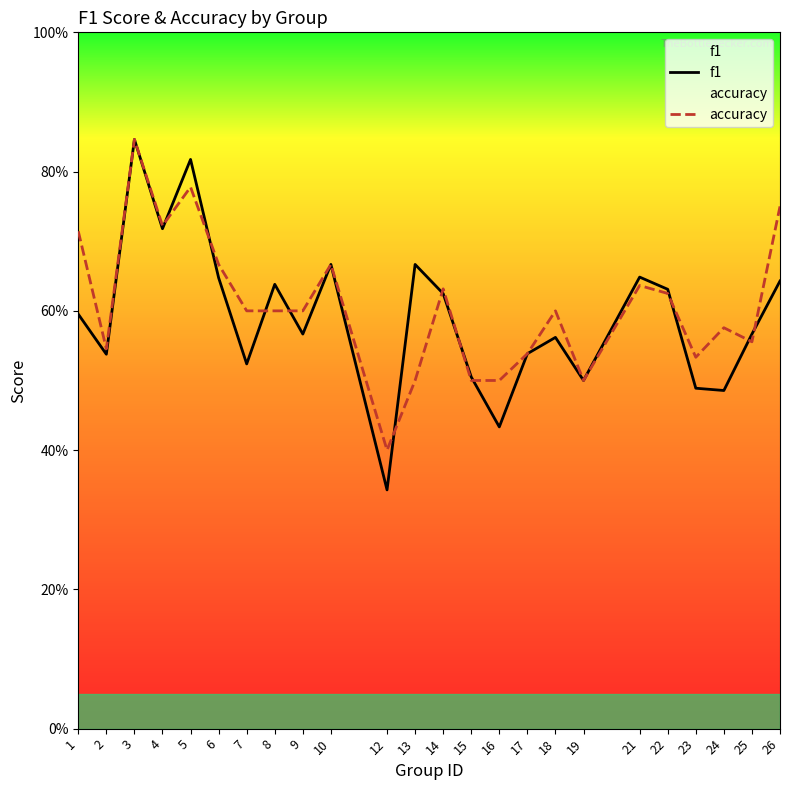

What is the sum of the f1 values at 12 and 22?

1.0